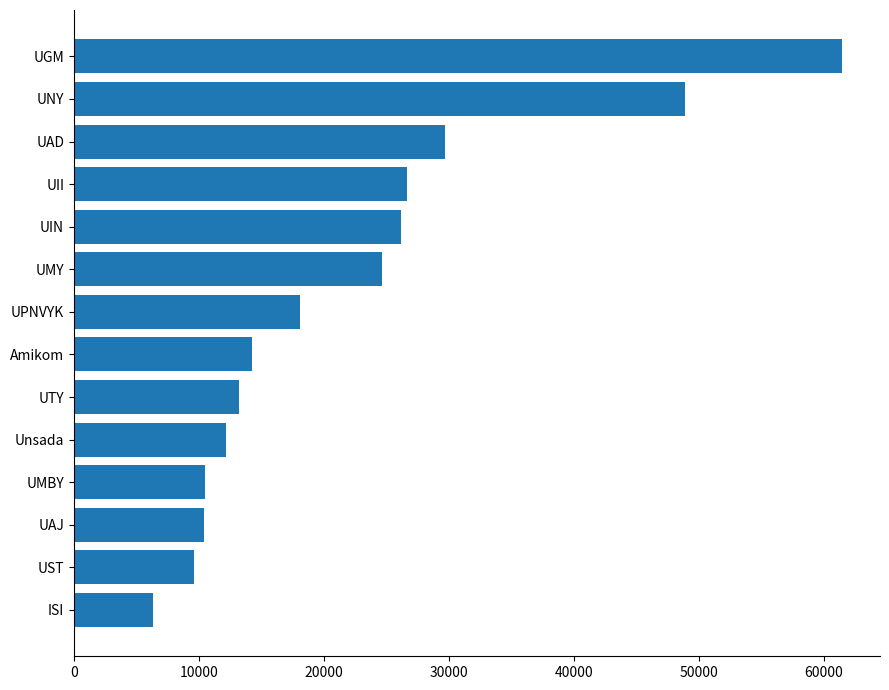

What is the ratio of the value at UGM to the value at UST?

6.4